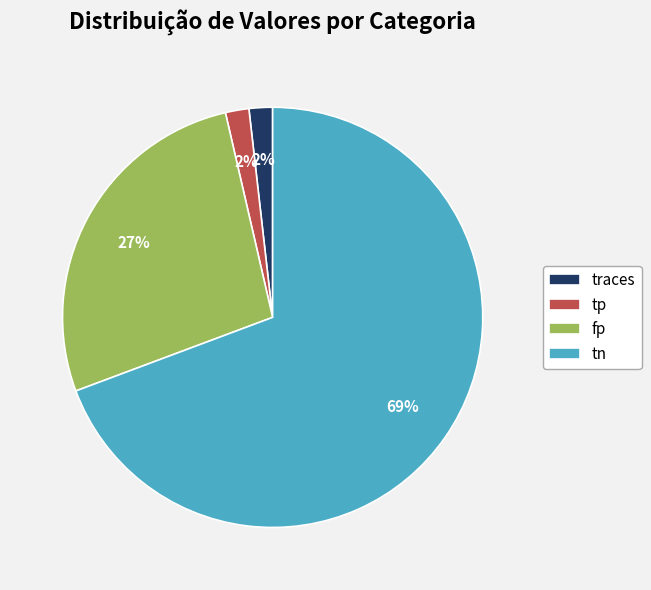

Is it true that traces is 2% of the pie?

True